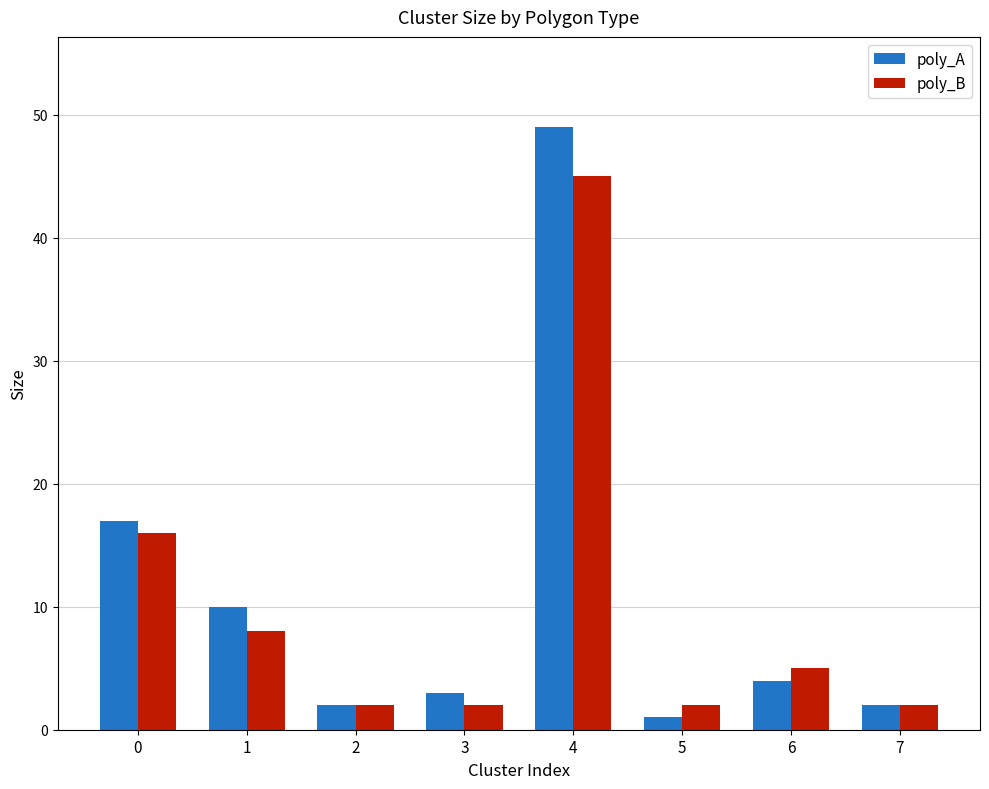

List the series in order of their peak value, lowest first.

poly_B, poly_A